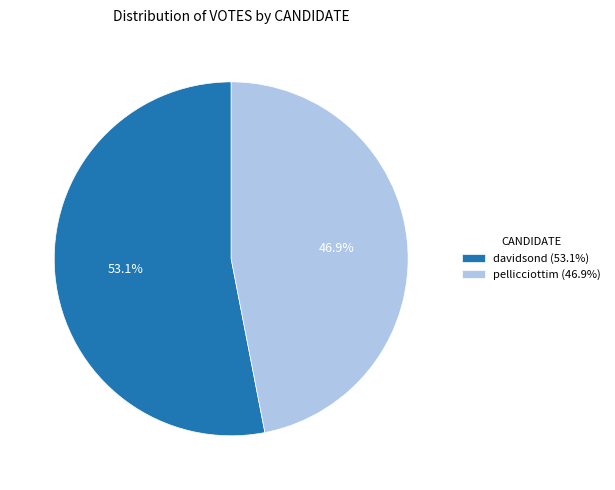

Is the sum of davidsond and pellicciottim greater than half?

Yes